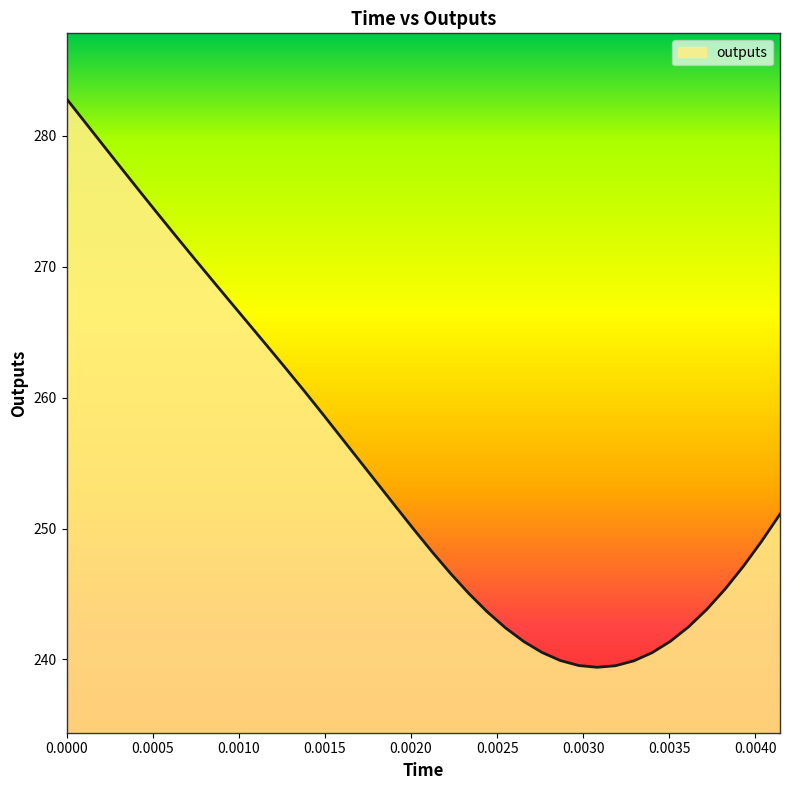

What is the minimum value shown in the chart?

239.4